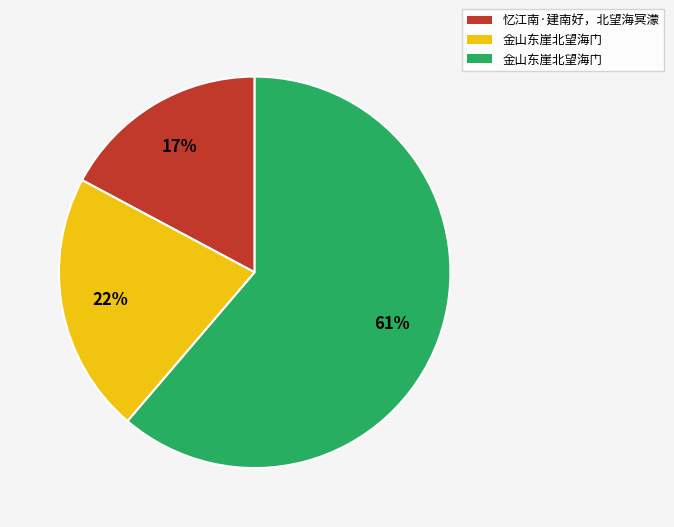

To the nearest percent, what is the average slice percentage?

33%